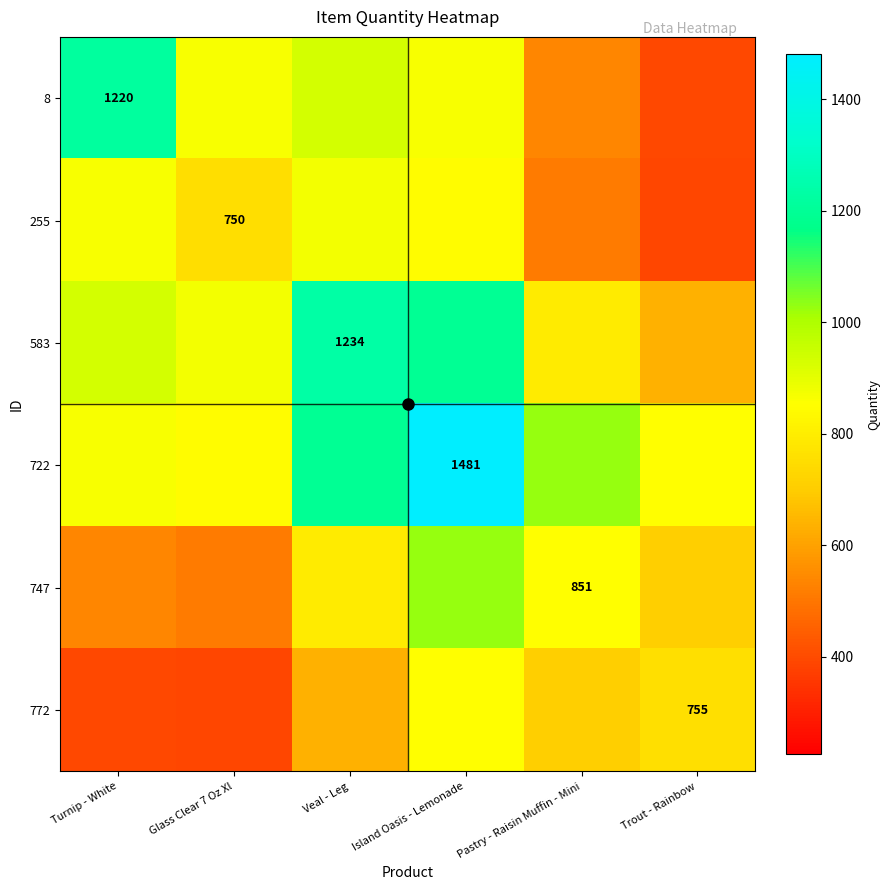

What is the total value across all series at Trout - Rainbow?

3734.1